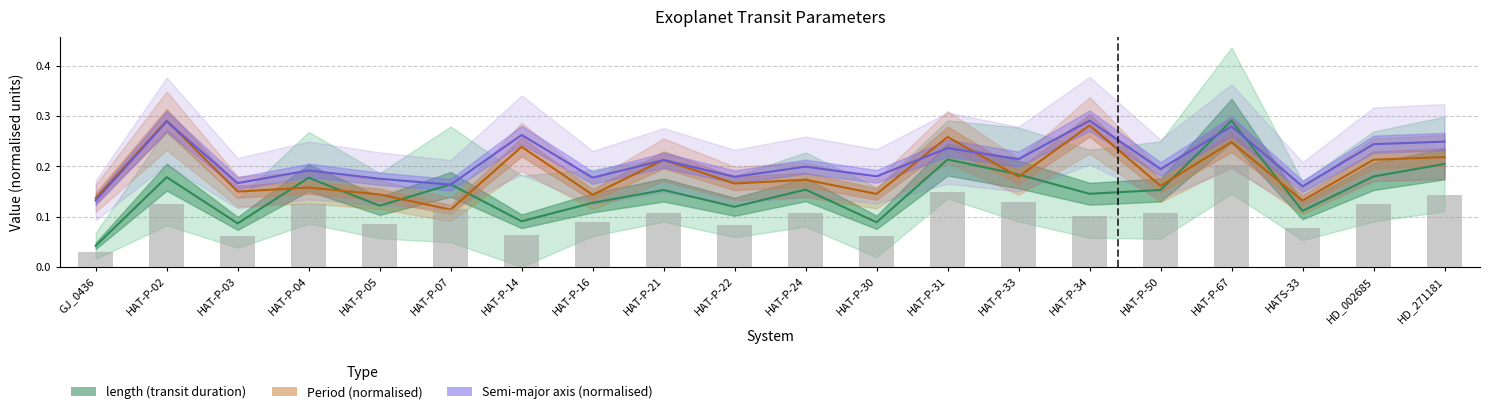

True or false: pl_orbsmax has a value of 0.5 at HAT-P-34.

False